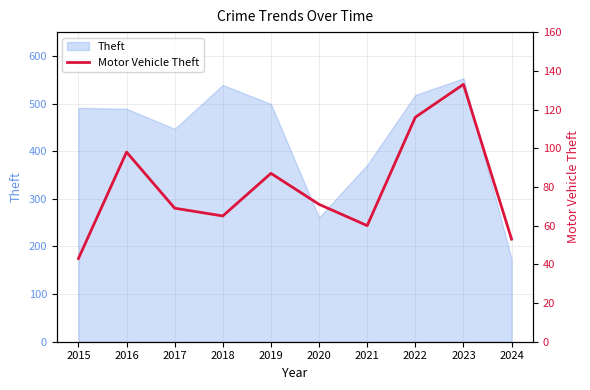

Where is the first local maximum?

2016